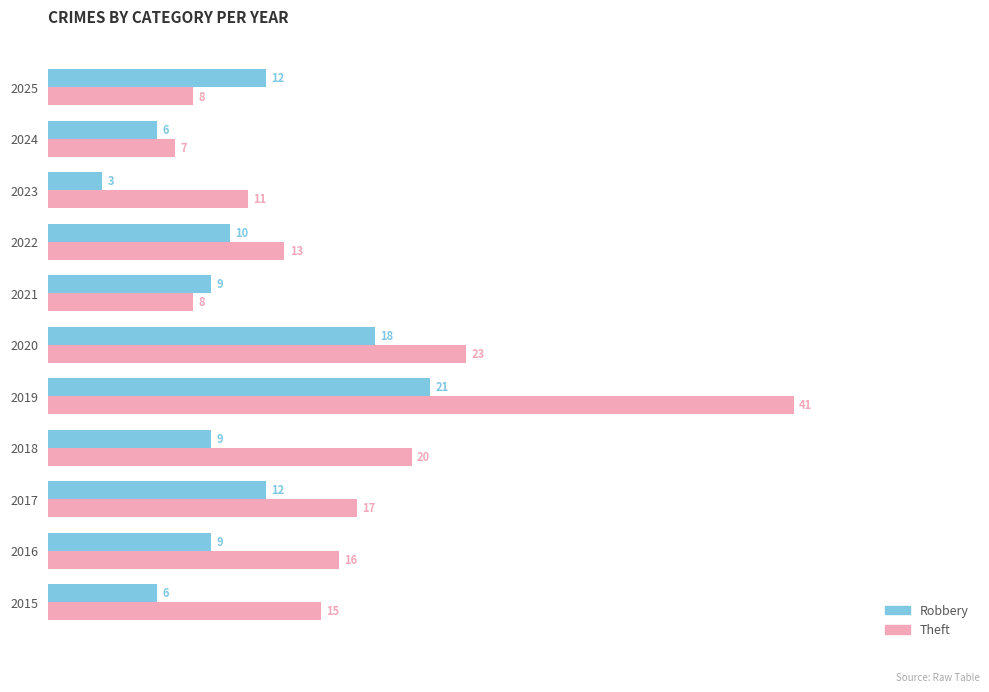

At which label is Theft closest to 24?

2020